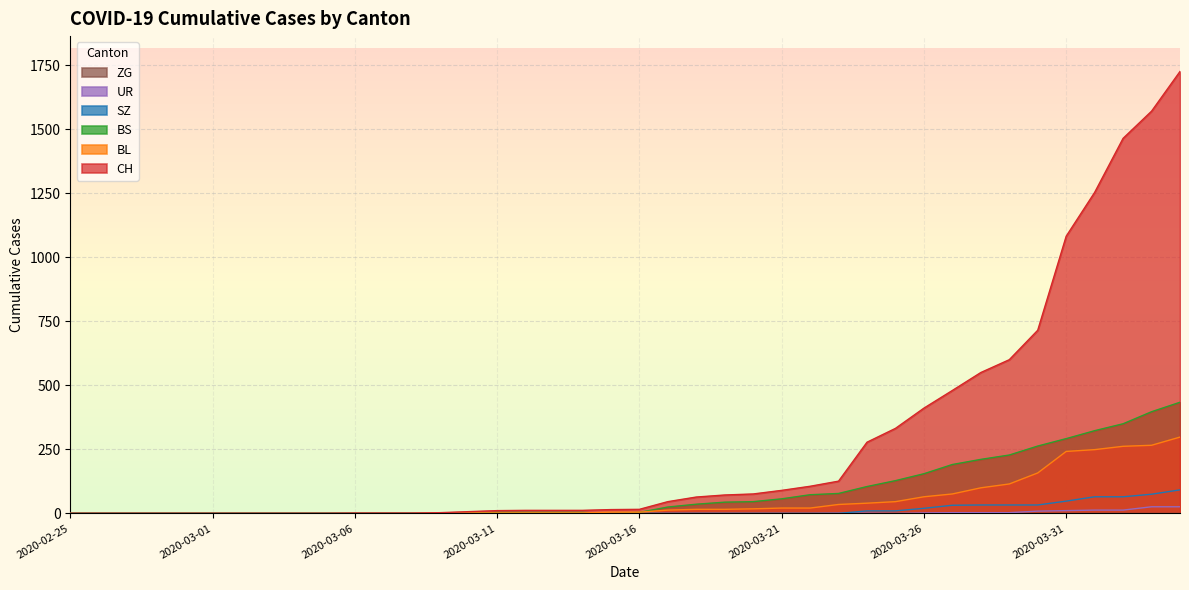

Does the chart display data point markers on the line(s)?

No